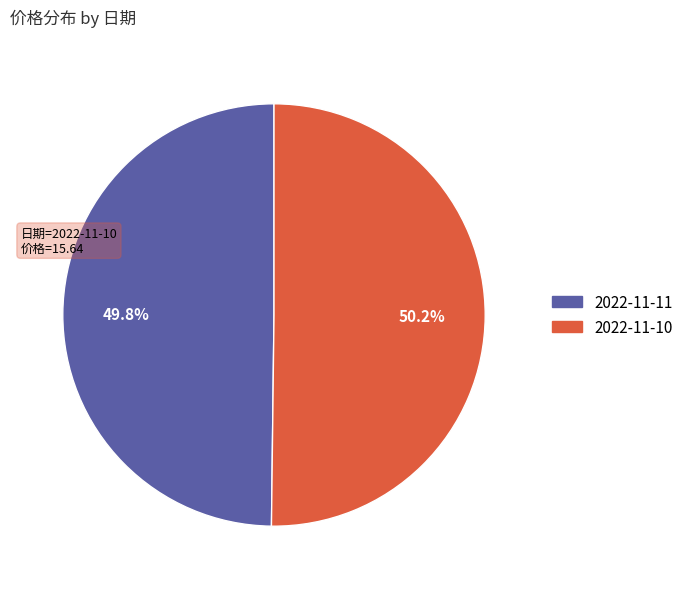

Count the number of slices in the pie.

2